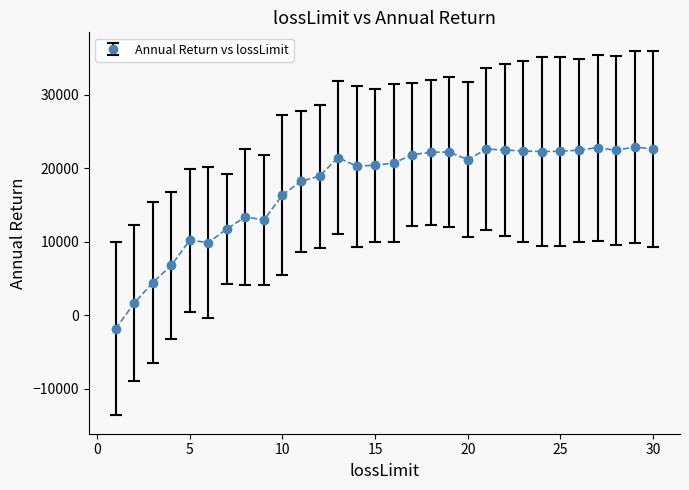

What is the value of the 6th point from the left?

9873.2